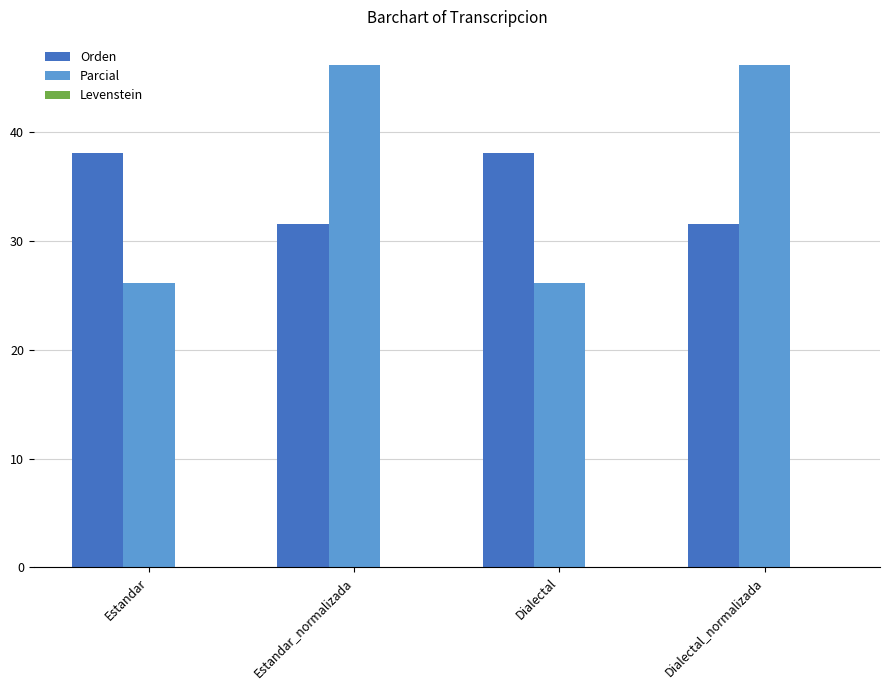

What is the value of the Orden bar at the 2nd from the left?

31.6